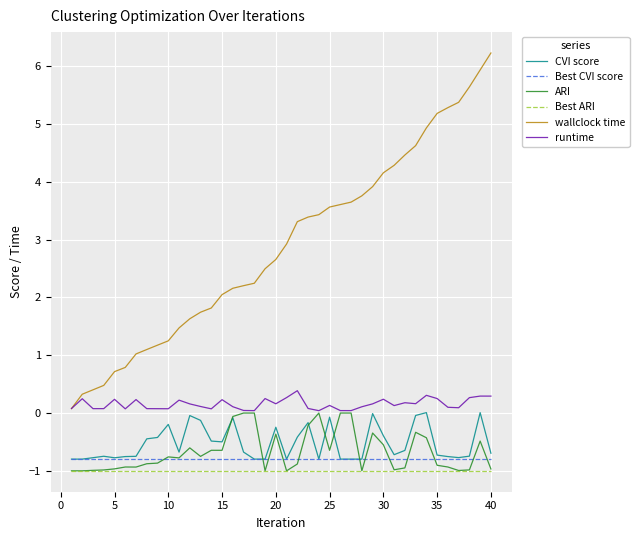

Which series has the widest spread of values?

wallclock time